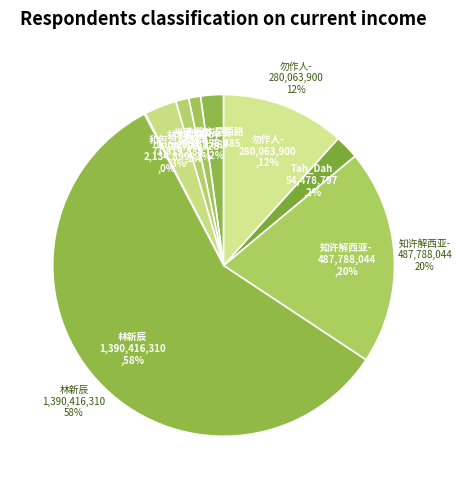

How many segments does this pie chart have?

9